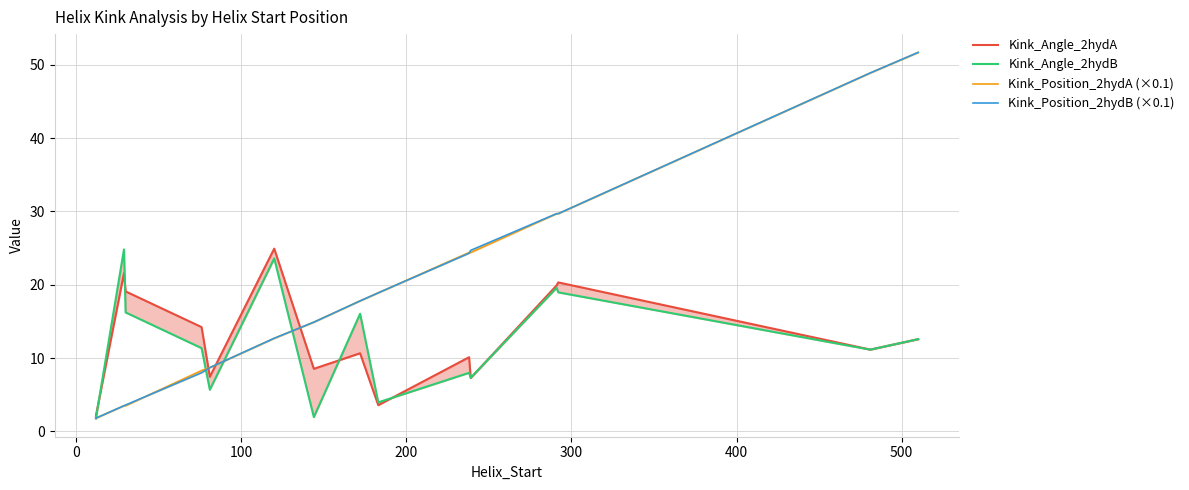

How many data points in Kink_Position_2hydB (×0.1) are above 17?

8